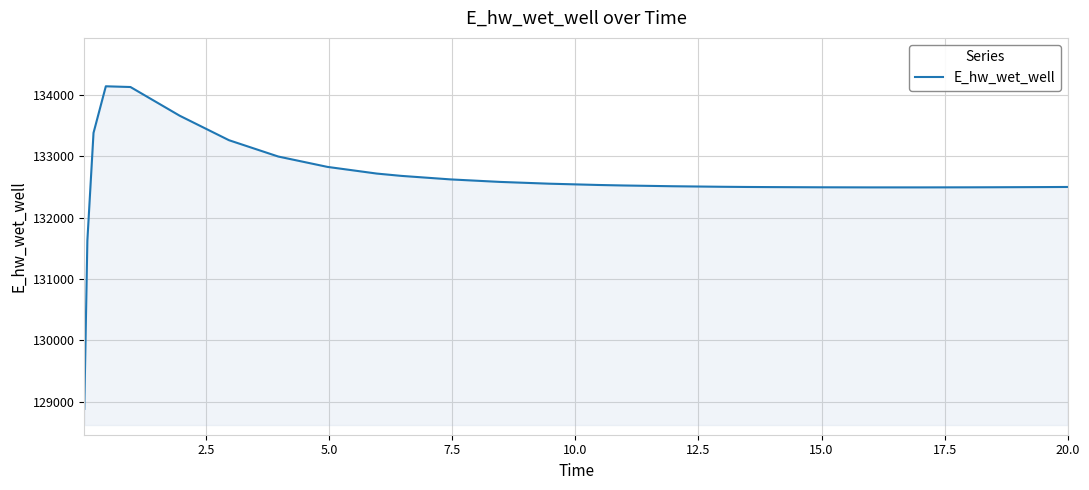

What is the minimum value shown in the chart?

128887.0